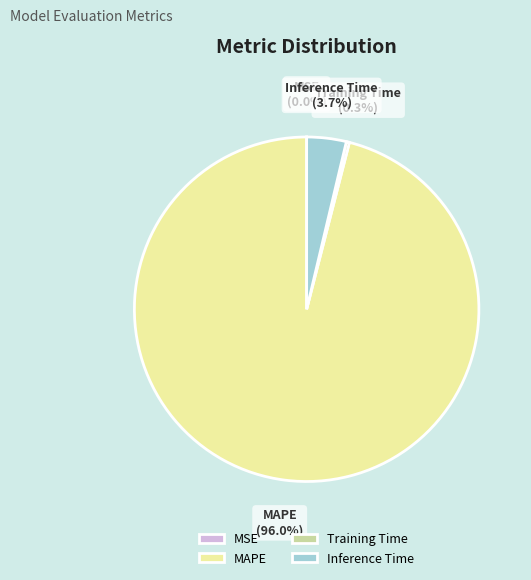

How much of the chart is everything except Training Time?

99.7%